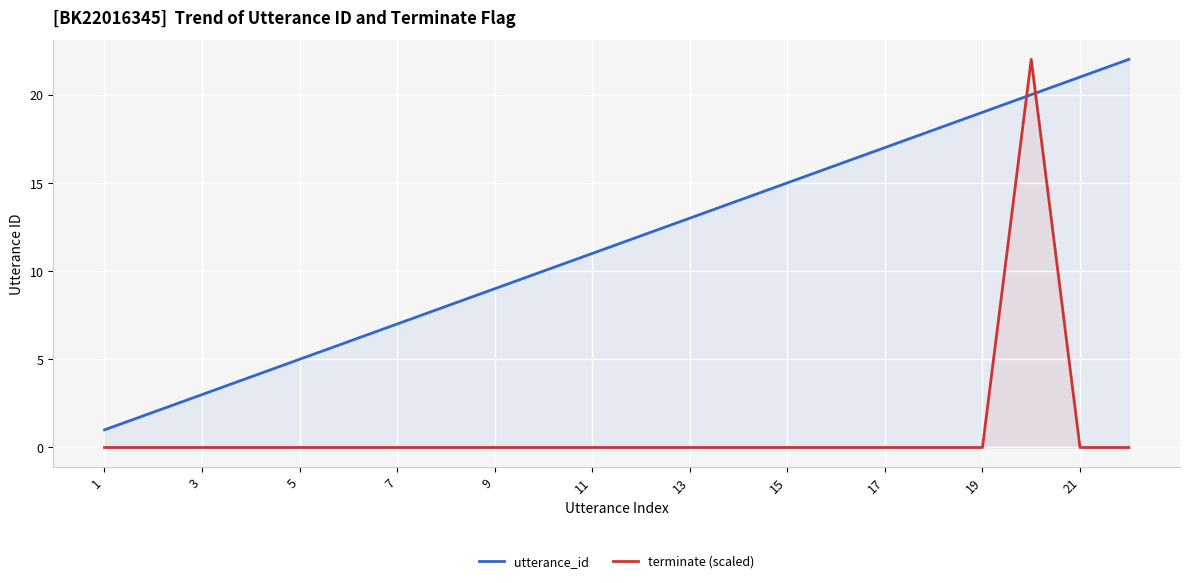

What is the spread (max minus min) of values at 21?

21